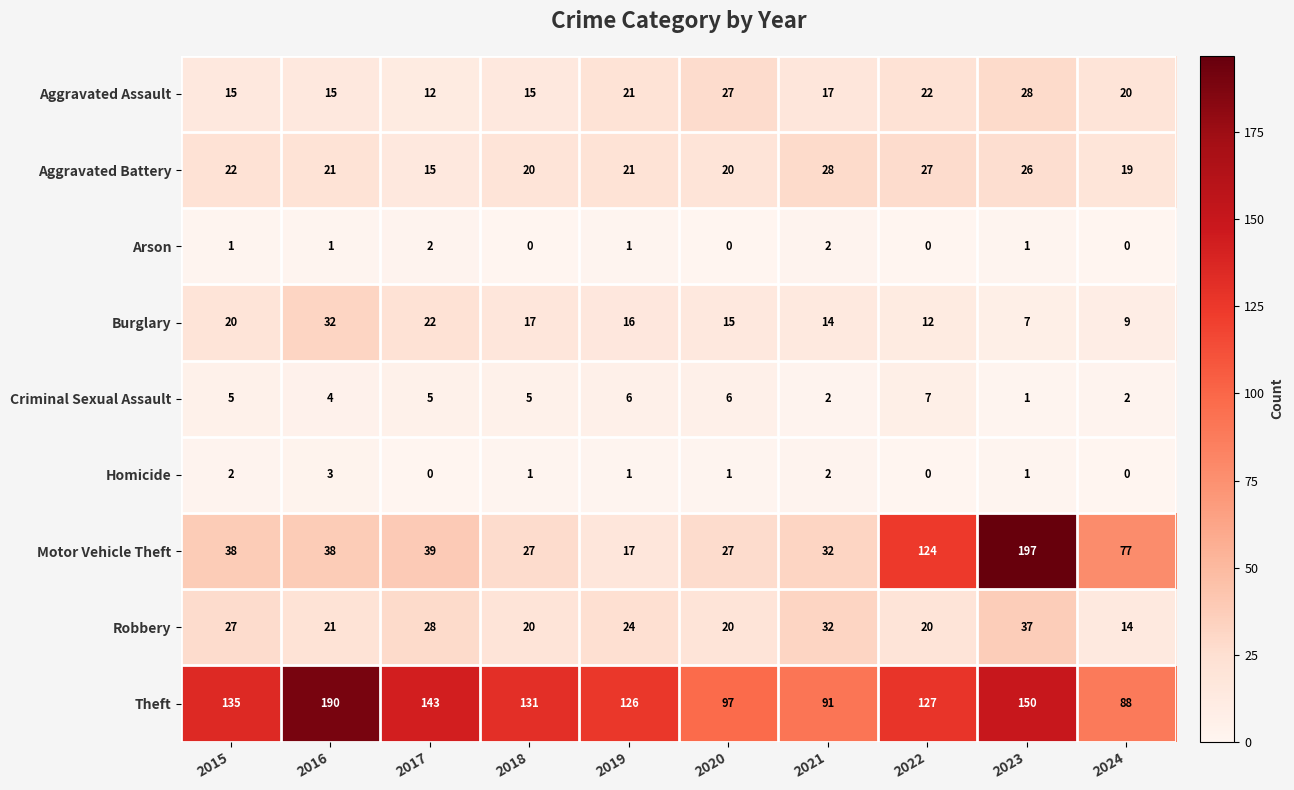

The value of Aggravated Battery at 2016 is 13. True or false?

False